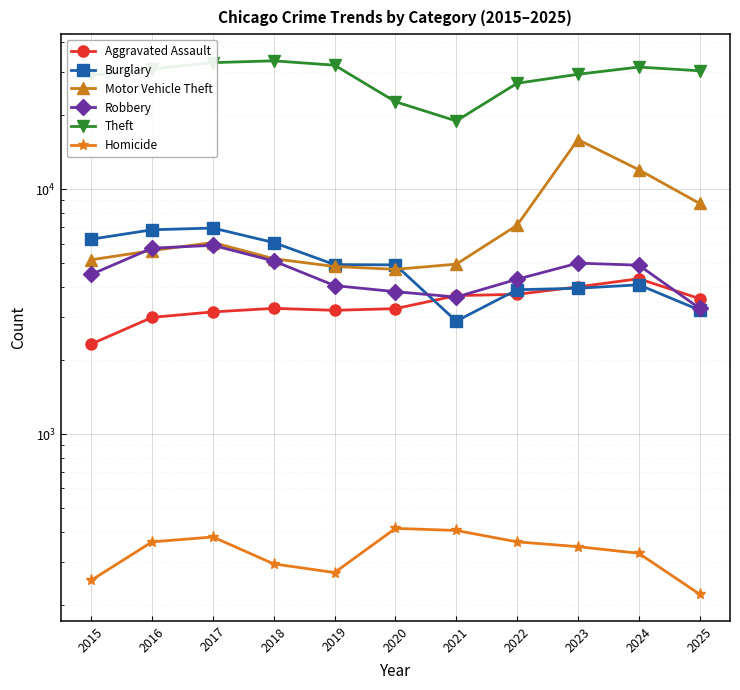

At which label does Homicide first exceed 347?

2016